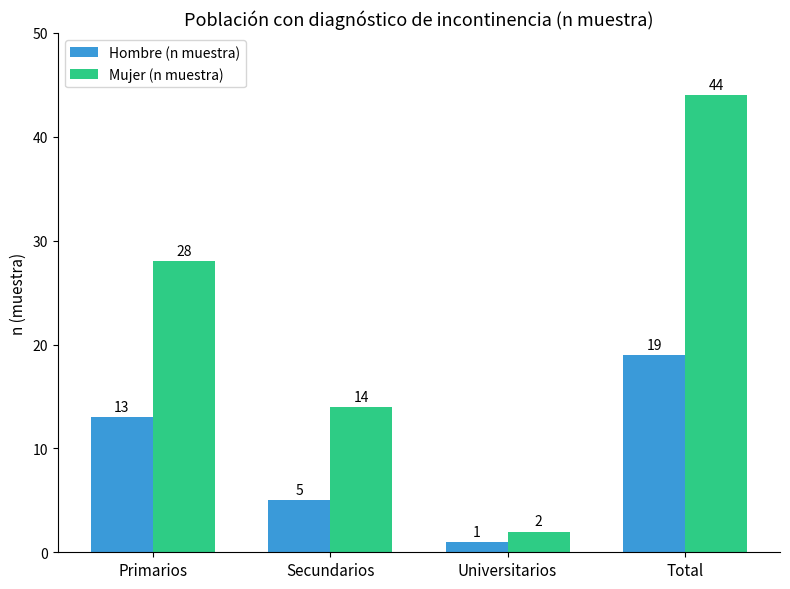

The Mujer (n muestra) series shows 23 at Secundarios. True or false?

False